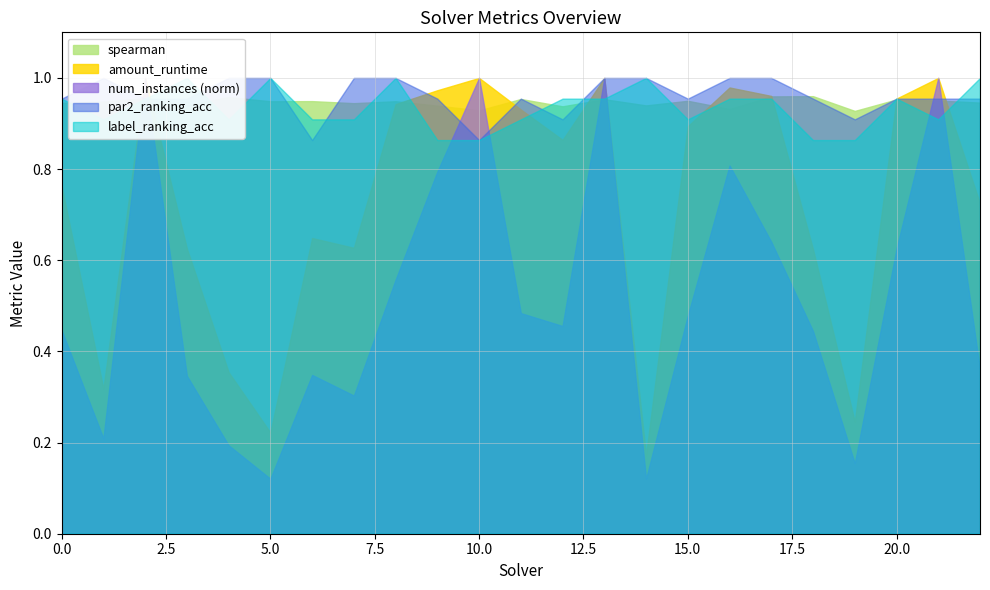

True or false: amount_runtime has a value of 0.3 at 1.

True